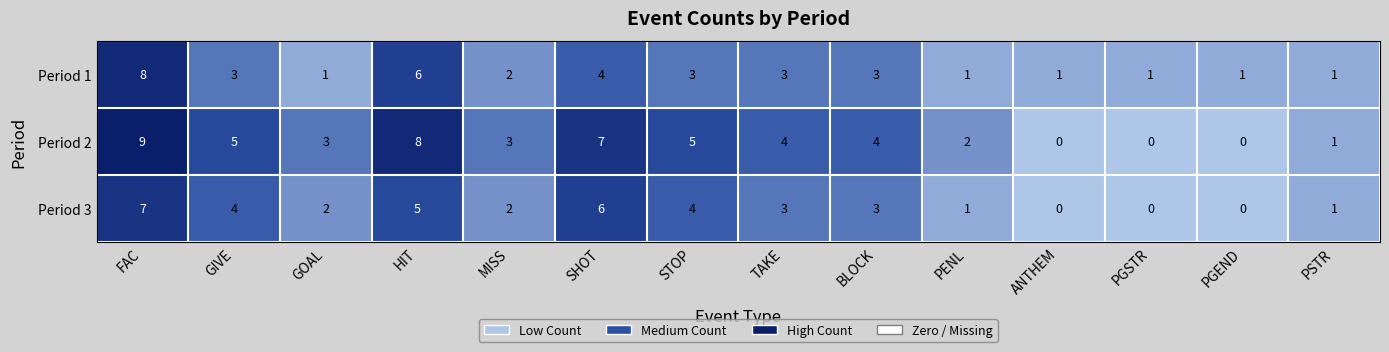

What is the greatest value displayed?

9